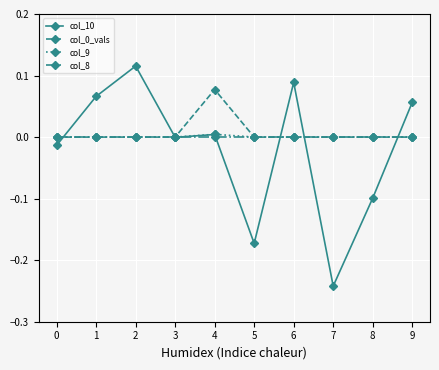

True or false: col_10 has a value of -0.0 at 0.

True